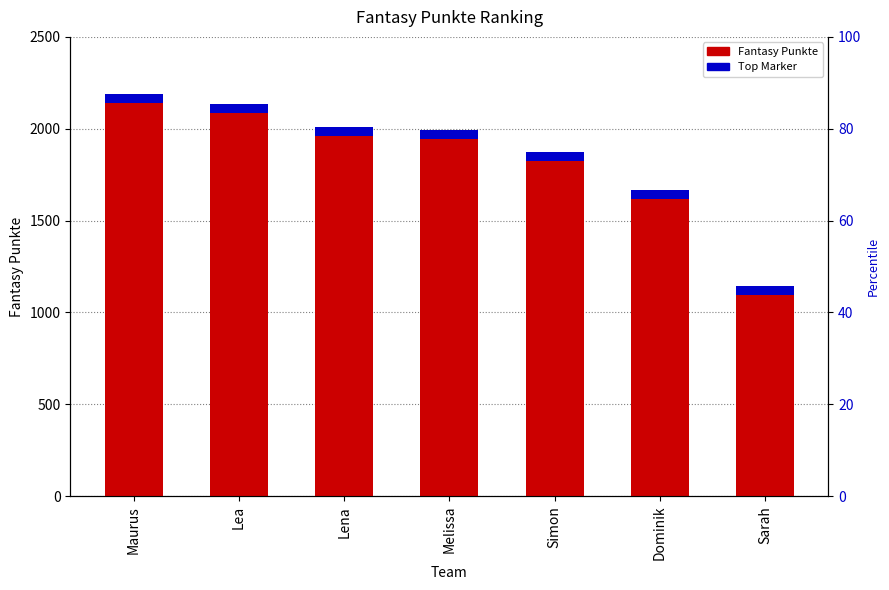

List the series in order of their overall mean, lowest first.

Top Marker, Fantasy Punkte